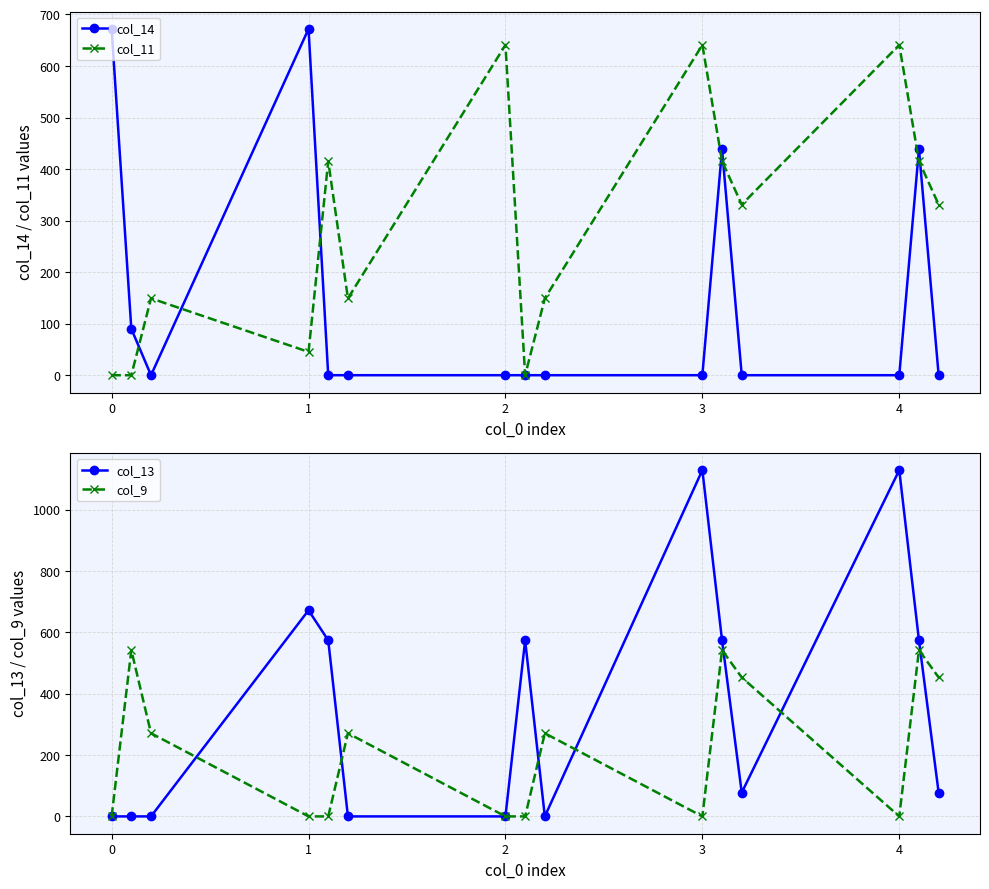

In col_11, how many points are higher than both neighbors (excluding endpoints)?

5